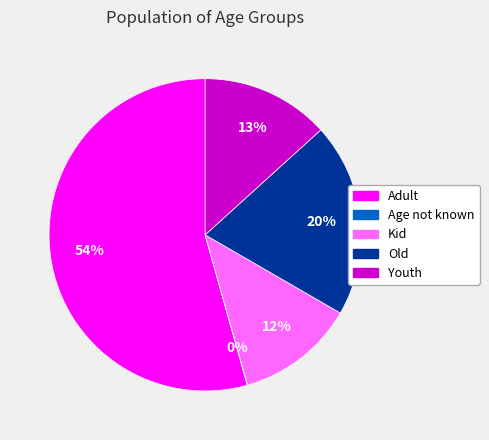

What is the ratio of the value at Youth to the value at Old?

0.7